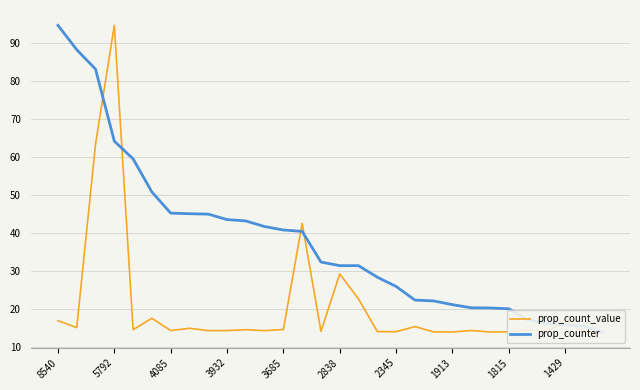

How many times do prop_count_value and prop_counter cross each other?

6